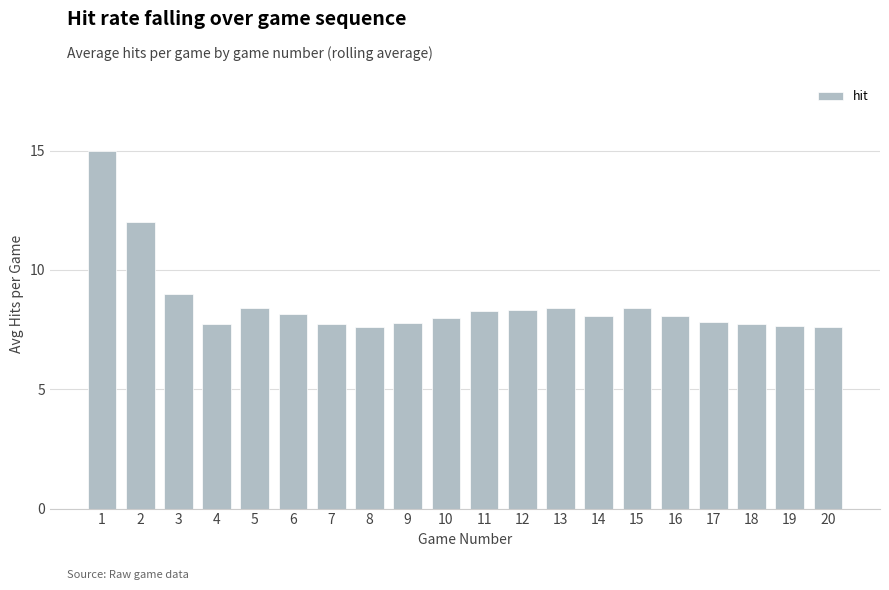

What is the difference between the maximum and minimum values?

7.4